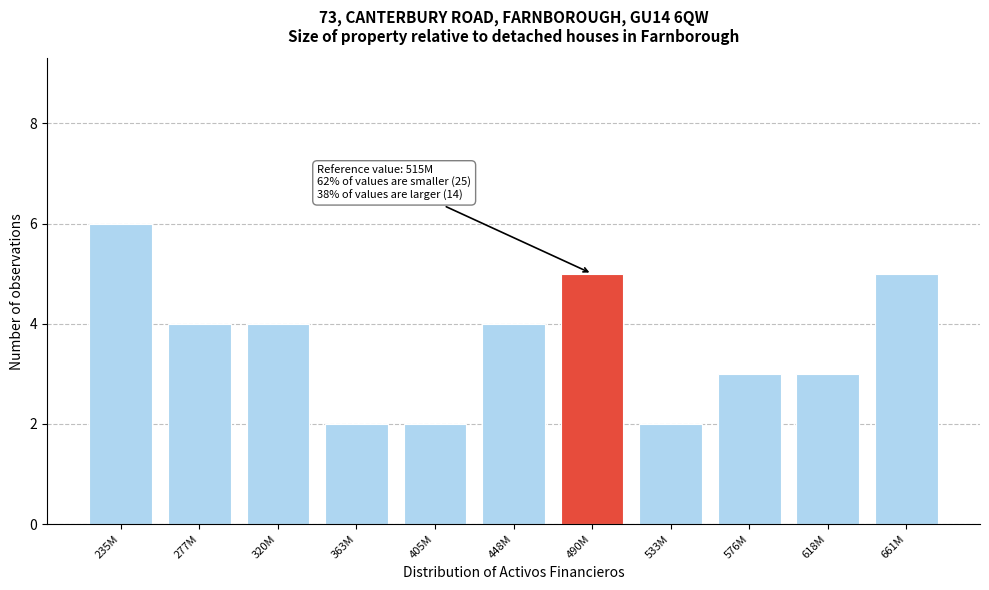

Reading right to left, list all the values displayed in this chart.

5	3	3	2	5	4	2	2	4	4	6